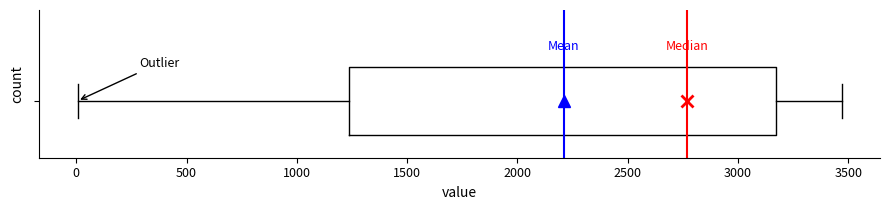

Where is the right edge of the box on the x-axis? The values are not printed on the chart, so give them approximately, as read against the axis.

3150